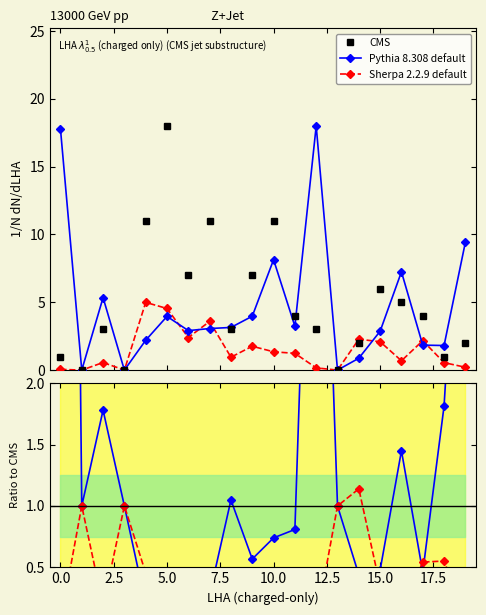

What is the label of the 17th point from the left?

16